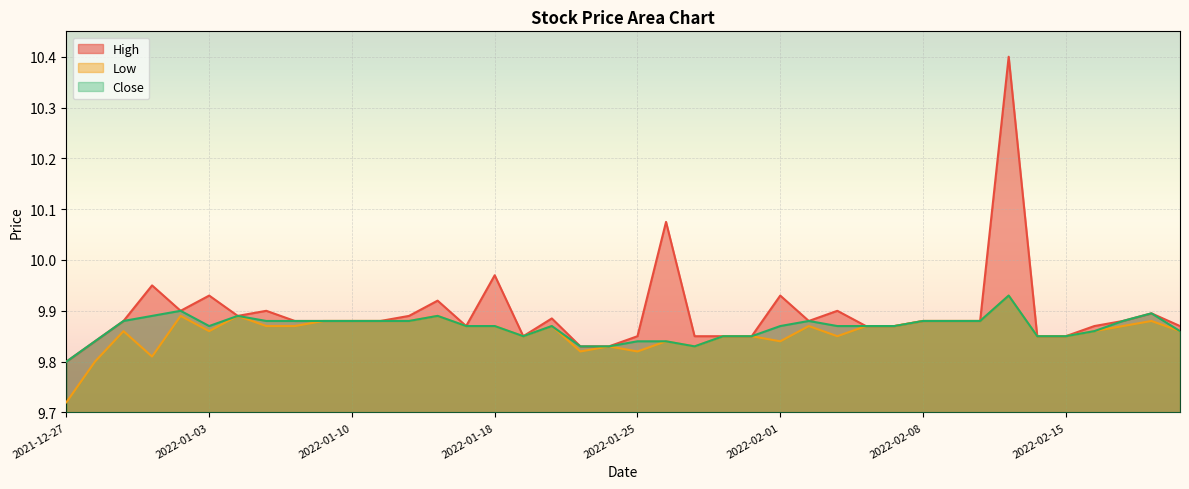

List the series in order of their overall mean, lowest first.

Low, Close, High